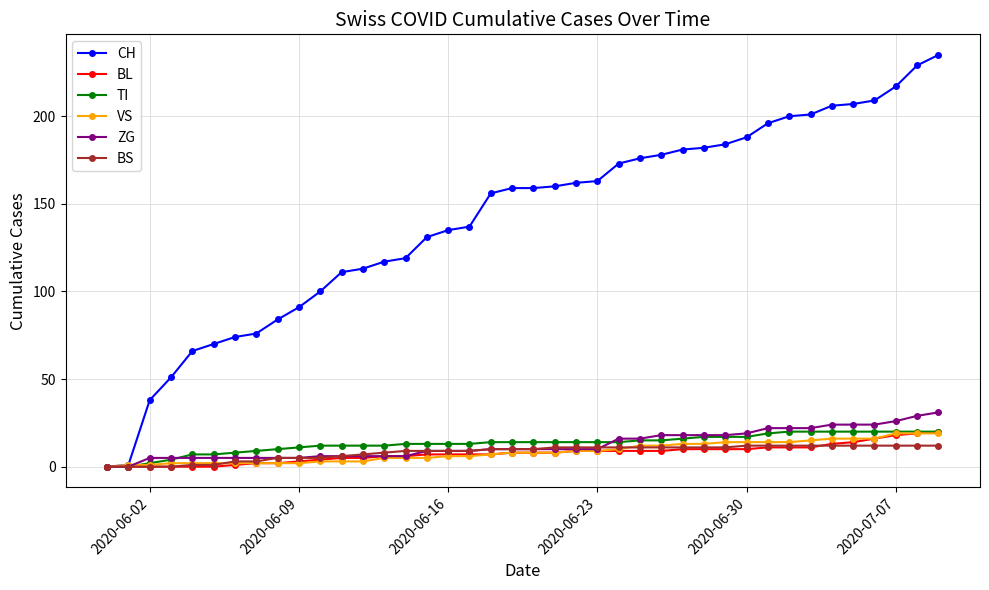

Is this an area chart (filled region under the line)?

No